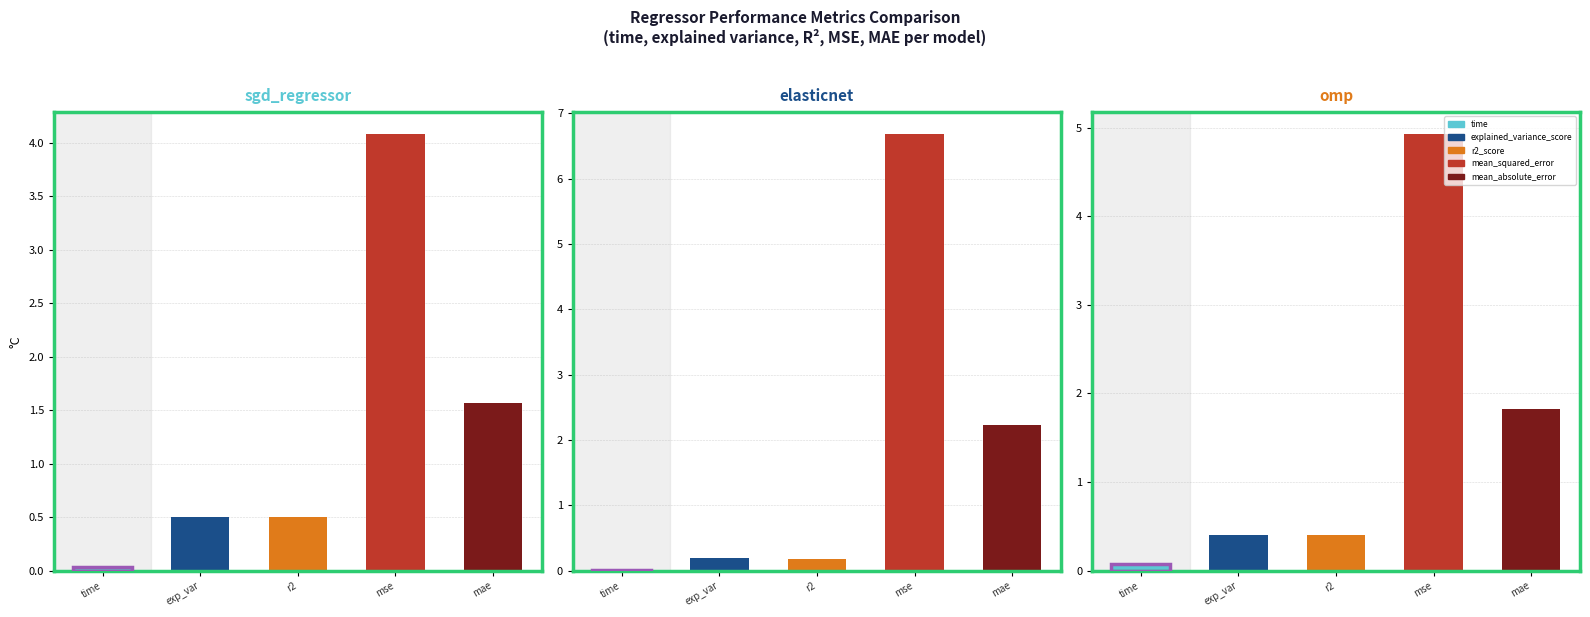

Read the mean_squared_error value at sgd_regressor.

4.1